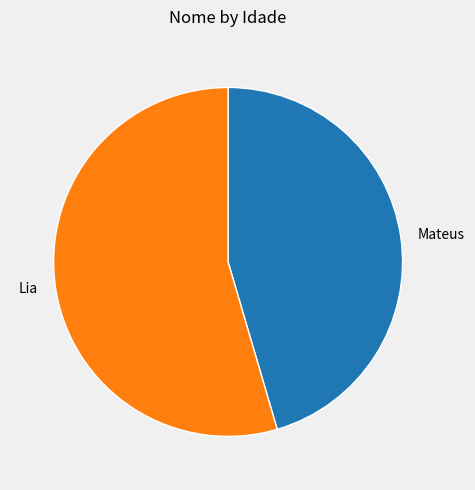

Which has a higher value, Lia or Mateus?

Lia